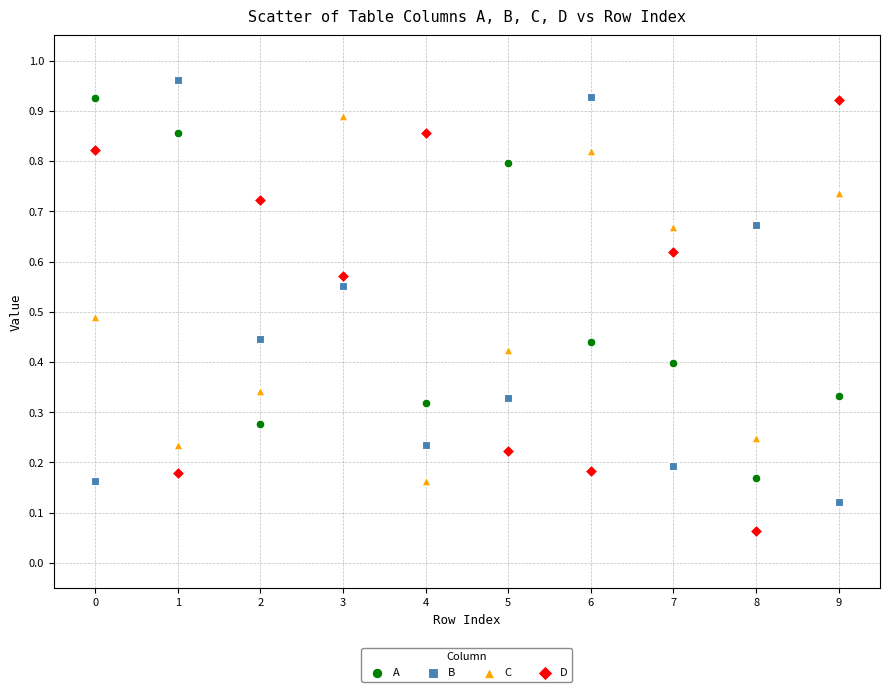

Which series contains the lowest Y value?

D